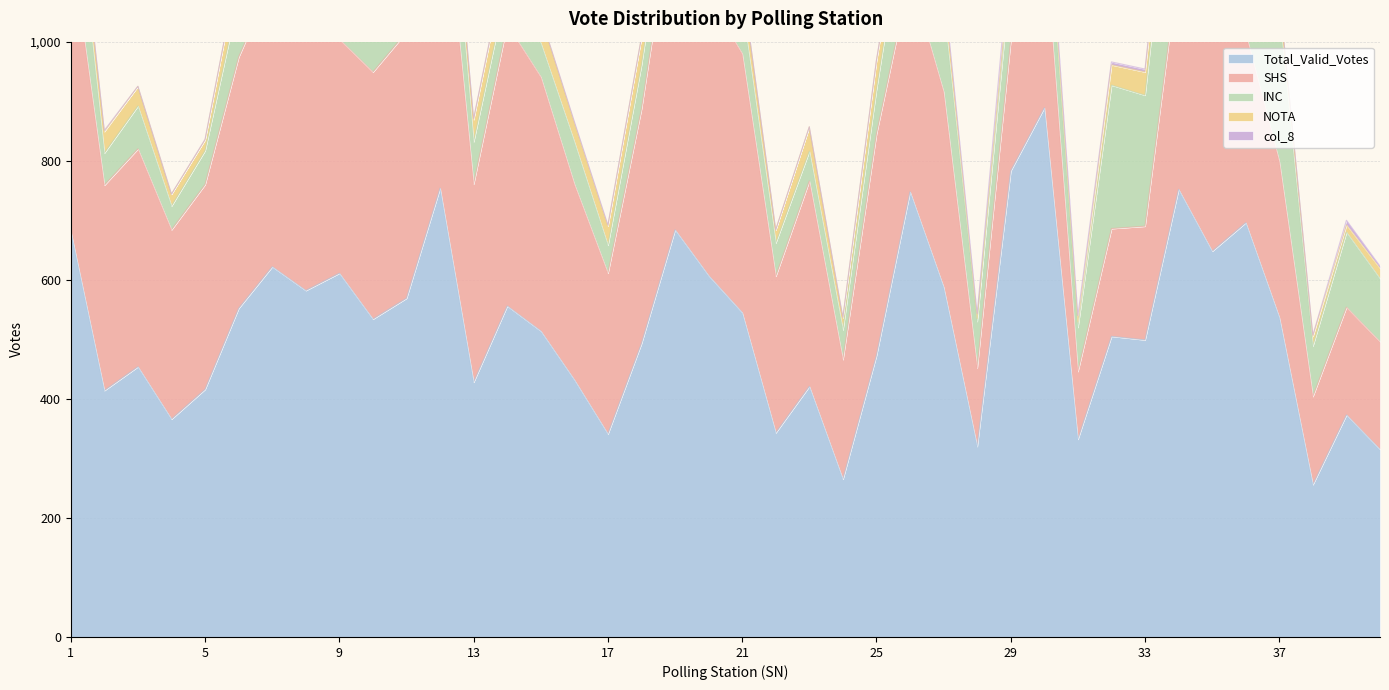

Reading left to right, extract all data points from this chart.

Total_Valid_Votes: 1=682	2=414	3=454	4=366	5=416	6=552	7=622	8=582	9=611	10=534	11=569	12=754	13=428	14=556	15=514	16=432	17=341	18=493	19=684	20=607	21=545	22=343	23=421	24=265	25=473	26=748	27=588	28=320	29=783	30=889	31=332	32=505	33=499	34=752	35=648	36=696	37=537	38=256	39=373	40=315
SHS: 1=486	2=345	3=366	4=318	5=344	6=422	7=481	8=457	9=393	10=415	11=447	12=571	13=333	14=473	15=427	16=329	17=270	18=394	19=572	20=467	21=435	22=263	23=345	24=201	25=372	26=363	27=328	28=132	29=219	30=291	31=114	32=181	33=191	34=376	35=383	36=318	37=262	38=148	39=181	40=181
INC: 1=162	2=54	3=72	4=40	5=57	6=100	7=106	8=84	9=177	10=102	11=97	12=147	13=71	14=66	15=57	16=71	17=47	18=74	19=83	20=94	21=79	22=56	23=50	24=50	25=75	26=166	27=143	28=78	29=114	30=112	31=74	32=241	33=220	34=297	35=197	36=239	37=246	38=85	39=126	40=106
NOTA: 1=30	2=36	3=33	4=20	5=18	6=52	7=40	8=36	9=18	10=29	11=34	12=35	13=37	14=49	15=45	16=32	17=32	18=46	19=55	20=28	21=41	22=22	23=41	24=20	25=48	26=24	27=32	28=5	29=19	30=29	31=9	32=34	33=39	34=44	35=35	36=20	37=36	38=16	39=12	40=17
col_8: 1=2	2=2	3=0	4=0	5=1	6=1	7=5	8=3	9=1	10=1	11=0	12=3	13=2	14=1	15=0	16=2	17=2	18=0	19=2	20=3	21=1	22=0	23=0	24=1	25=1	26=11	27=7	28=8	29=27	30=14	31=11	32=5	33=5	34=5	35=7	36=3	37=0	38=2	39=8	40=4